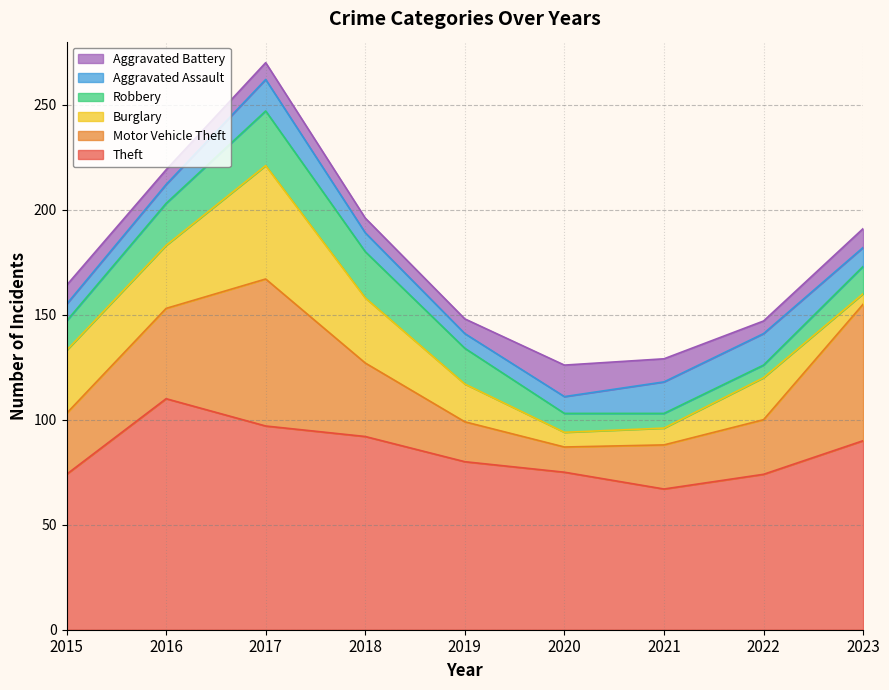

What is the lowest value of the Motor Vehicle Theft series?

12